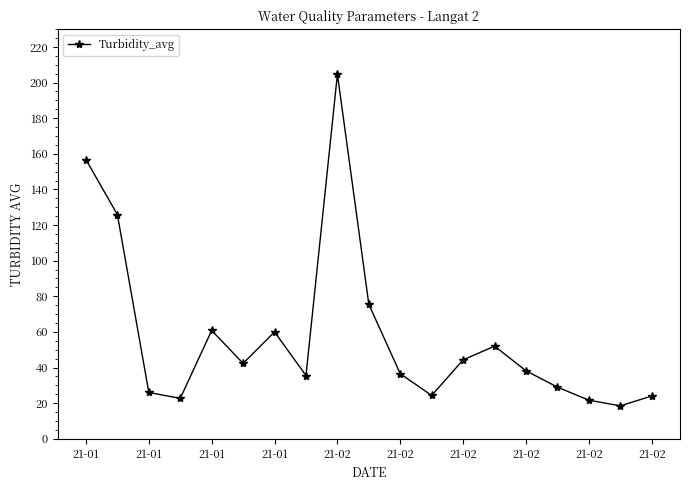

What is the minimum value shown in the chart?

18.5